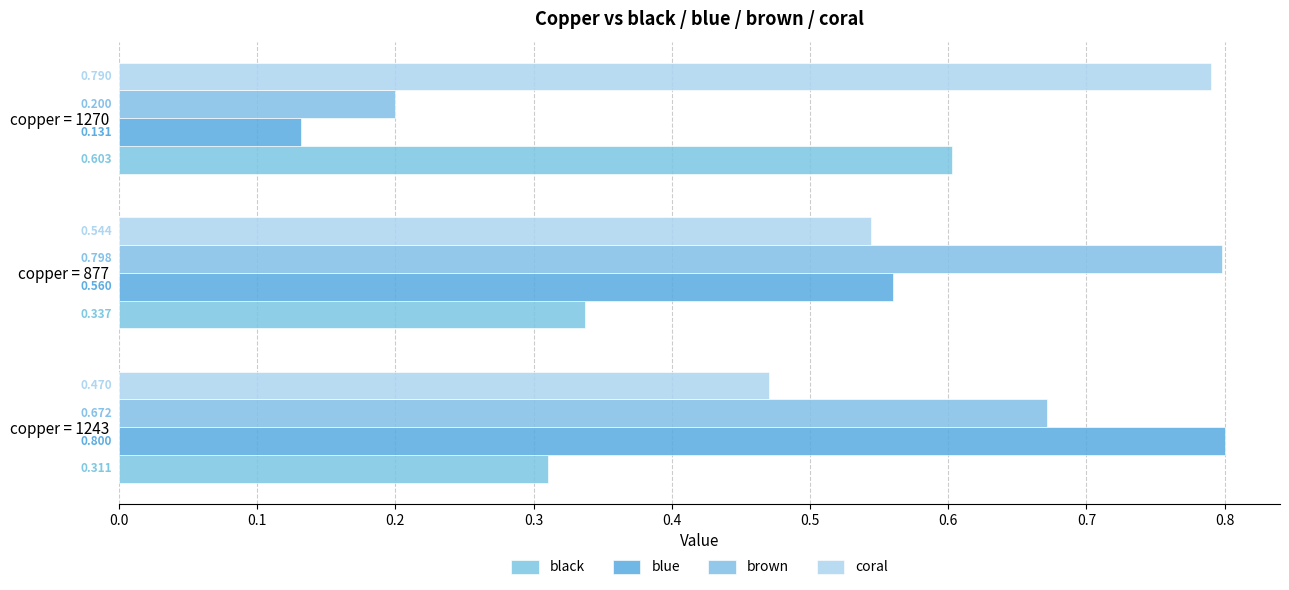

What is the lowest value of the blue series?

0.1